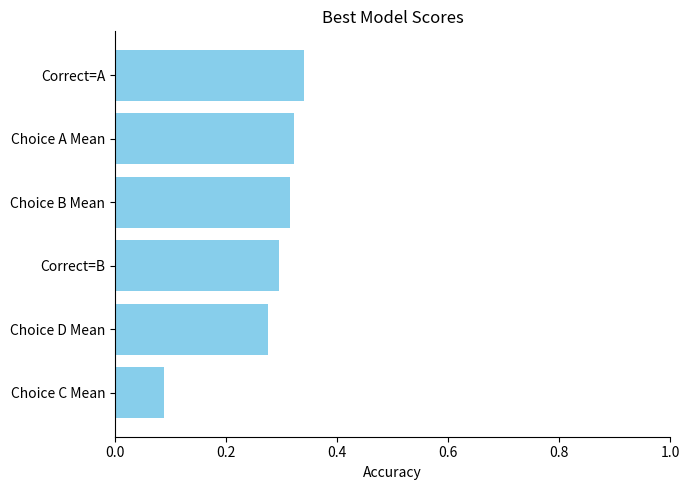

What is the change in value from Choice C Mean to Choice B Mean?

+0.2